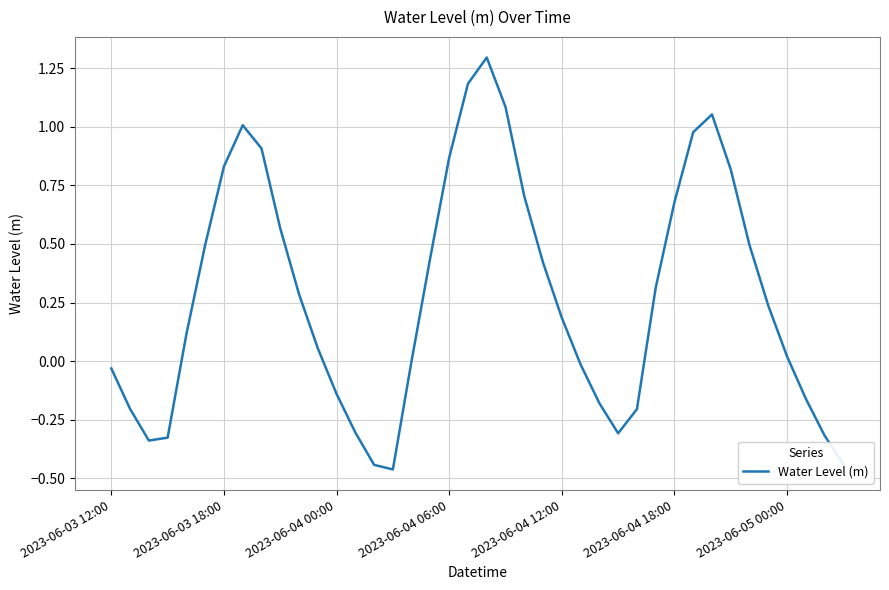

At which label is the value closest to 0?

16